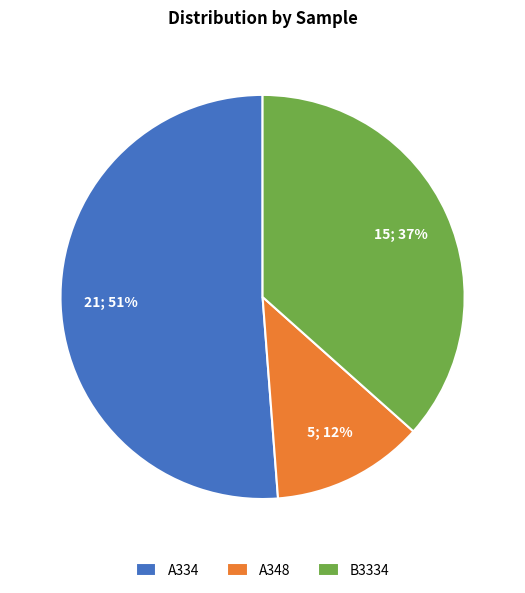

How many slices are in this pie chart?

3